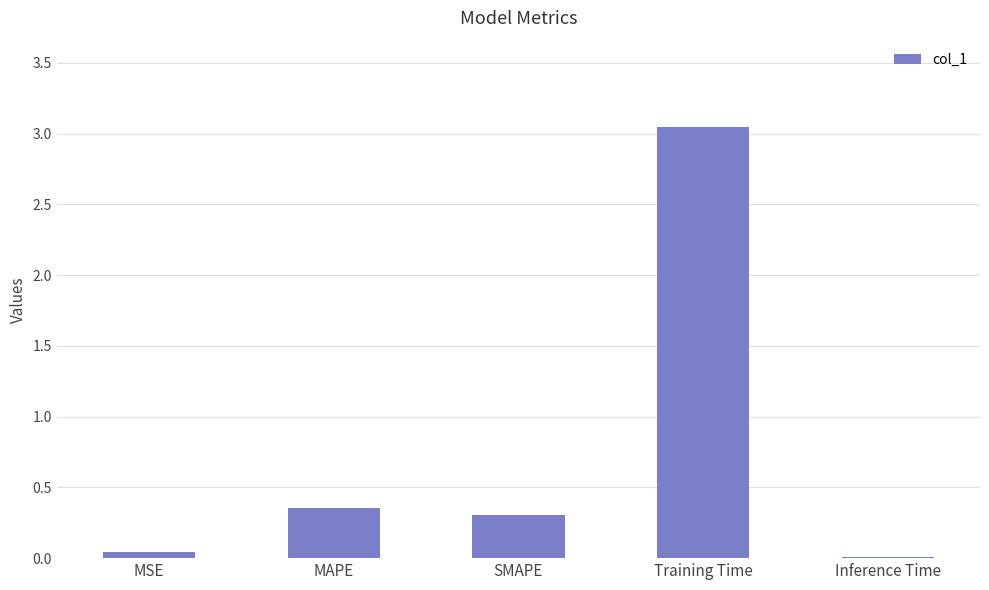

At which category does the chart reach its peak across all series?

Training Time